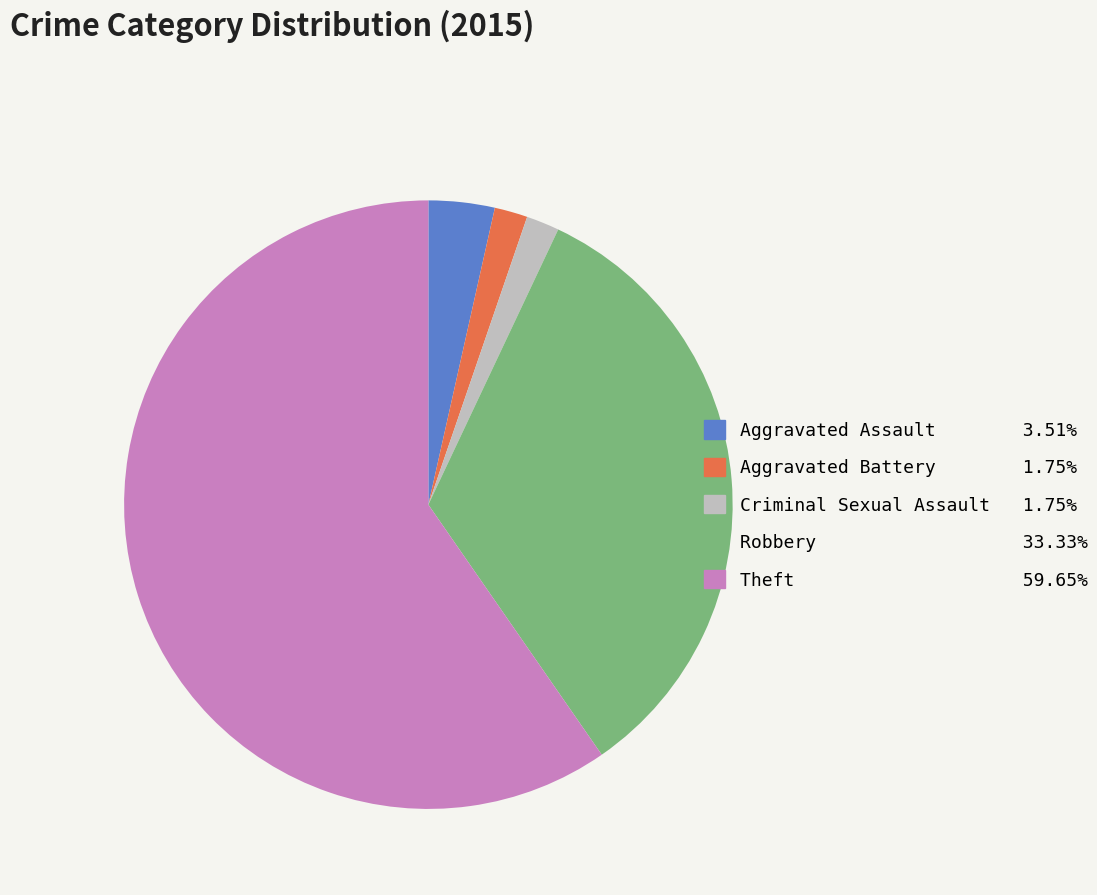

Which has a higher value, Criminal Sexual Assault or Robbery?

Robbery